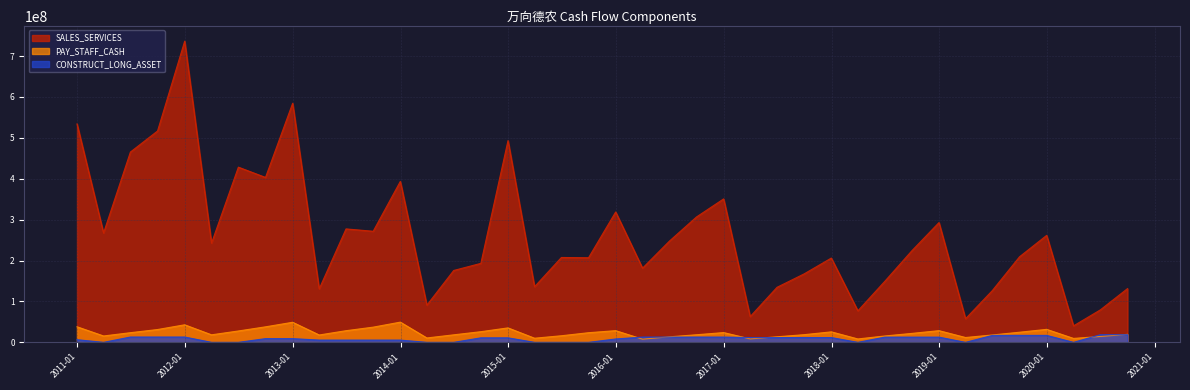

Reading left to right, transcribe all the data shown in this chart.

SALES_SERVICES: 534184392.4	267493853.9	465375880.6	516870969.0	736623988.3	242730500.3	428446407.6	403300499.8	584769327.7	130821386.5	277421539.8	271659863.5	393651198.7	91016699.6	175797508.0	193158376.6	493363003.1	136055418.9	207558453.1	206868086.2	318866074.1	181420716.0	247483994.5	306678019.1	350853402.7	63010346.6	134653743.9	167515557.4	206161177.7	77115647.1	149007622.7	223993993.5	292965373.4	57752754.1	126752303.4	209249940.6	261662414.1	40340094.2	79444926.2	131415605.1
PAY_STAFF_CASH: 38107423.3	15579856.7	23619002.4	31348037.2	42927386.3	18404592.6	27810704.6	37959507.3	49090323.0	17998200.1	28494695.8	37170896.6	49413750.0	10720377.3	18398417.8	26064081.2	35359585.3	10112494.6	16119307.8	23576073.0	28604328.1	7803281.6	13505847.0	18573892.6	23895947.8	8424762.1	13576017.4	18768735.6	25662618.2	8311160.2	15540606.6	21881424.8	28604926.2	11826014.7	18034246.1	24754579.9	31766083.4	9627098.2	14384844.7	19551015.7
CONSTRUCT_LONG_ASSET: 6500000.0	0.0	13000000.0	13000000.0	13000000.0	0.0	0.0	9100000.0	9100000.0	5525000.0	5525000.0	5525000.0	5525000.0	0.0	0.0	11050000.0	11050000.0	0.0	0.0	0.0	8255000.0	12870000.0	12870000.0	12870000.0	12870000.0	11700000.0	11700000.0	11700000.0	11700000.0	0.0	12740000.0	12740000.0	12740000.0	0.0	17030000.0	17030000.0	17030000.0	0.0	18720000.0	18720000.0